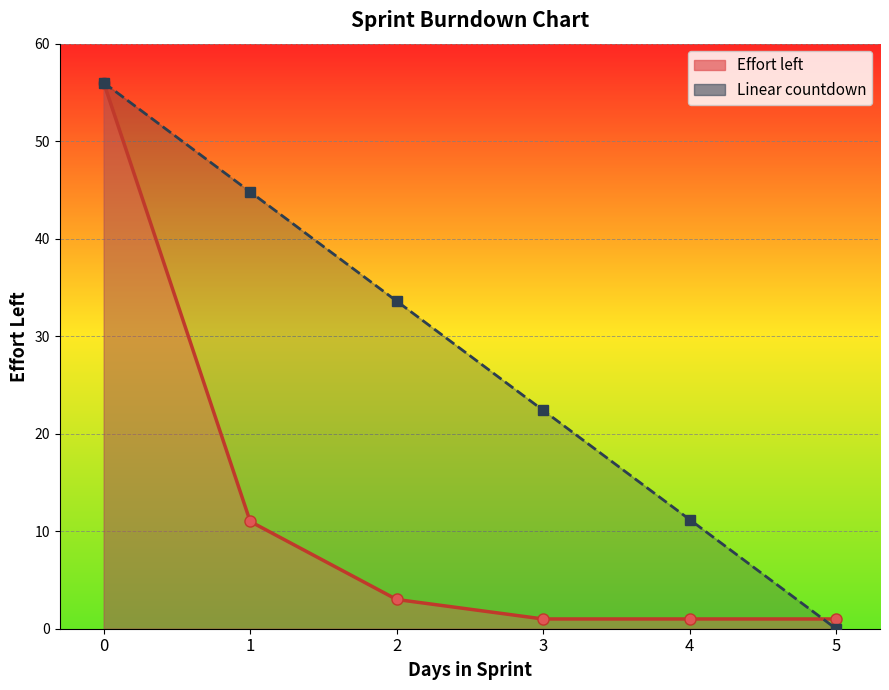

What is the difference between the maximum and minimum values in the Linear countdown series?

56.0